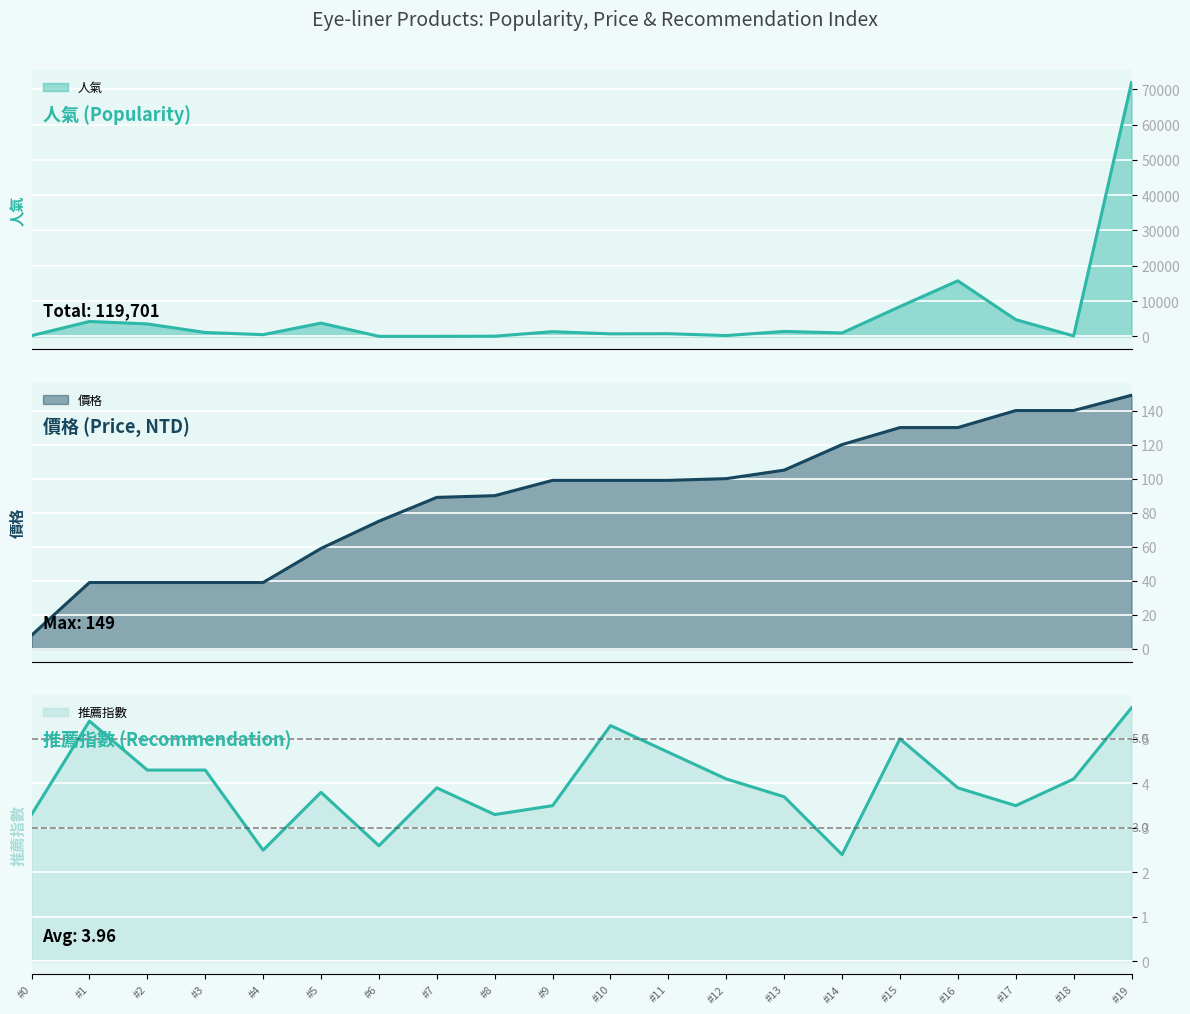

What is the highest value of the 推薦指數 series?

5.7